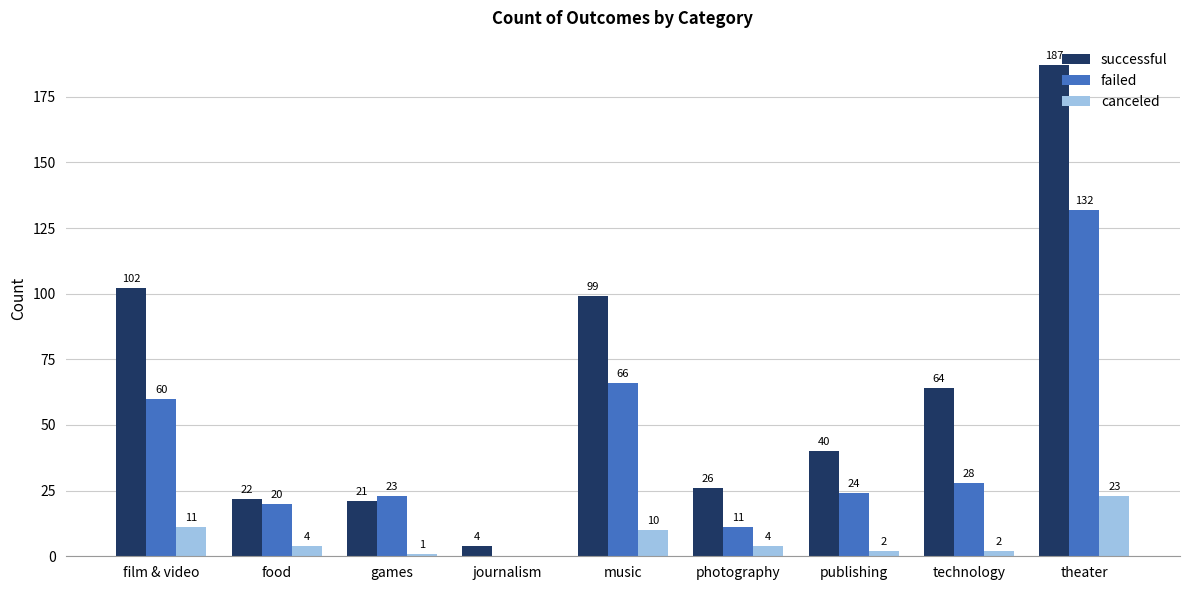

What is the highest value of the failed series?

132